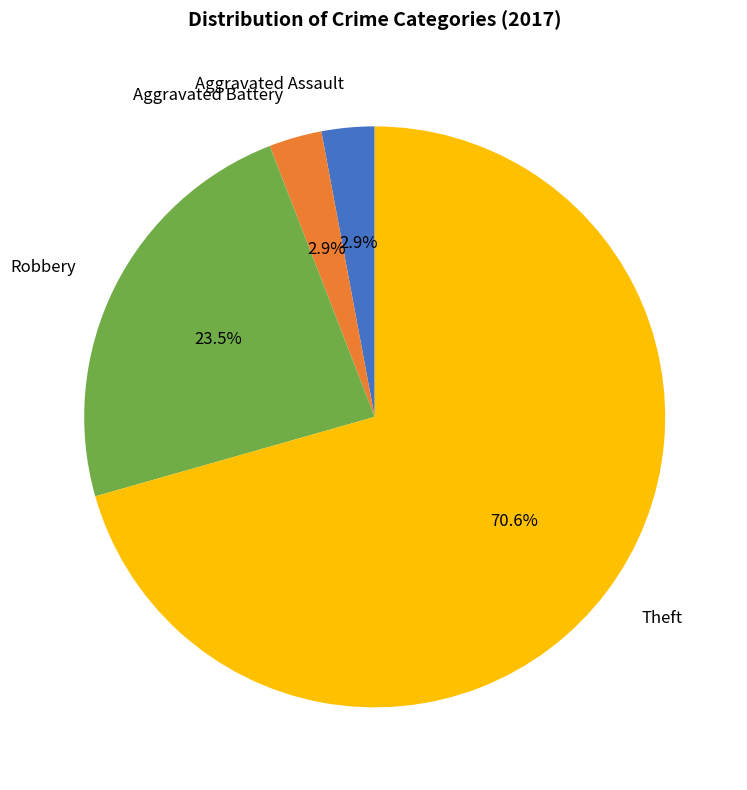

Do Aggravated Assault and Robbery together represent more than half of the pie?

No